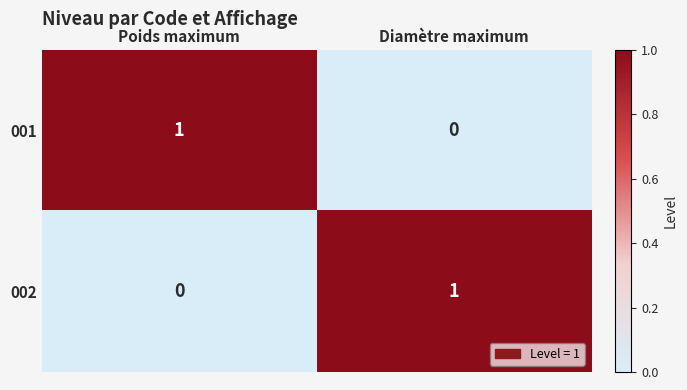

How many values in 001 are above zero?

1